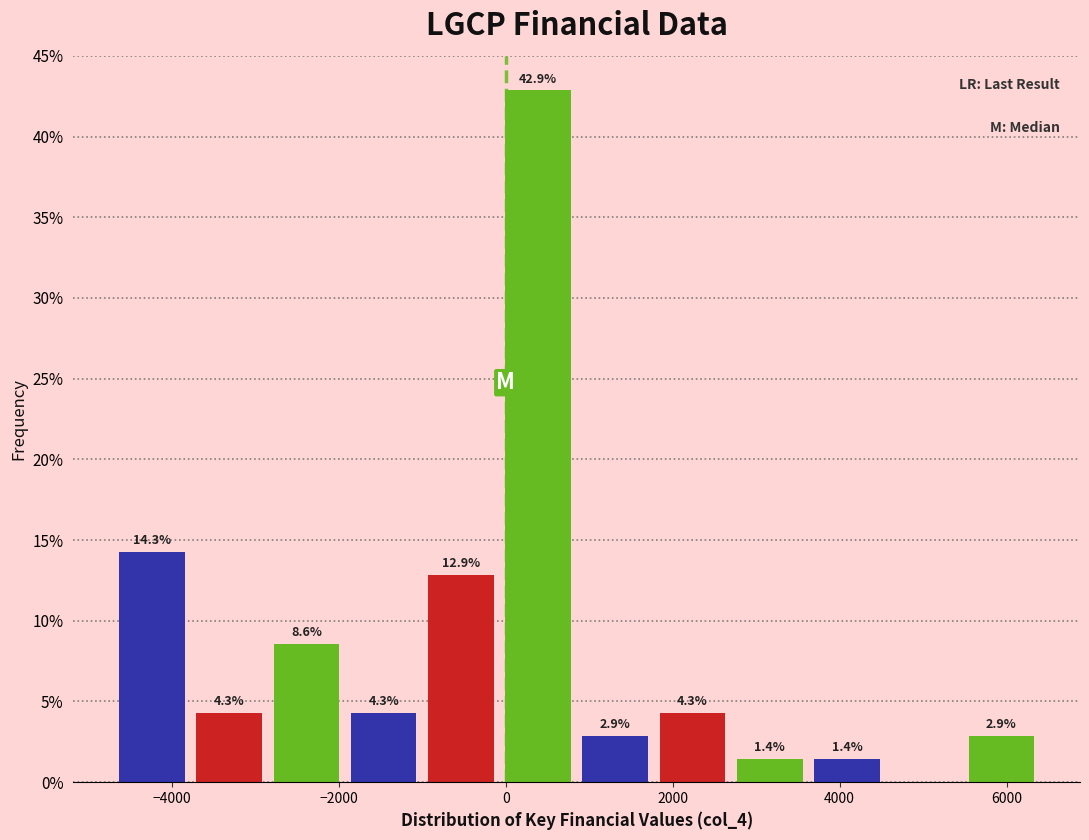

Which range on the x-axis has the tallest bar?

0 to 800